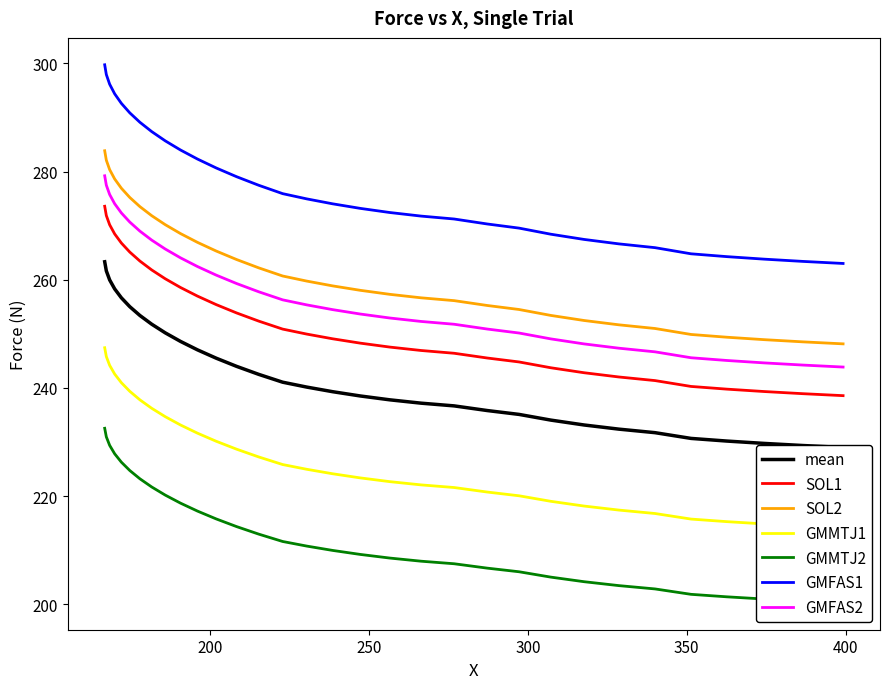

True or false: GMFAS1 and SOL1 cross at least once.

False